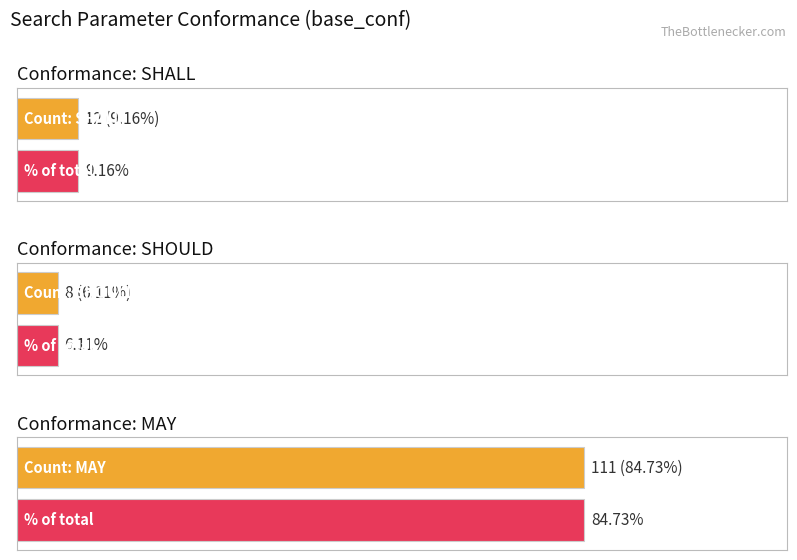

What is the label of the 1st bar from the left?

SHALL